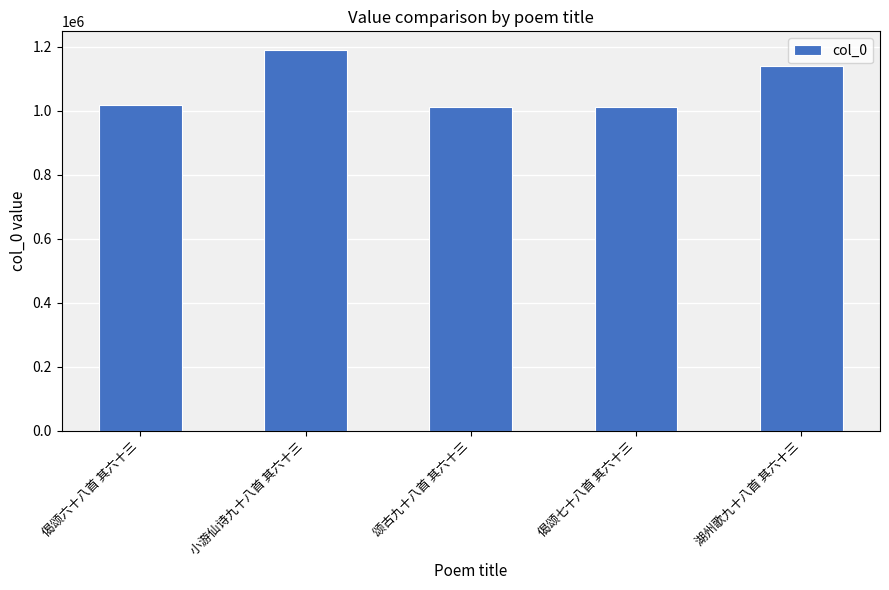

The chart shows a value of 1017161 at 偈颂六十八首 其六十三. True or false?

True